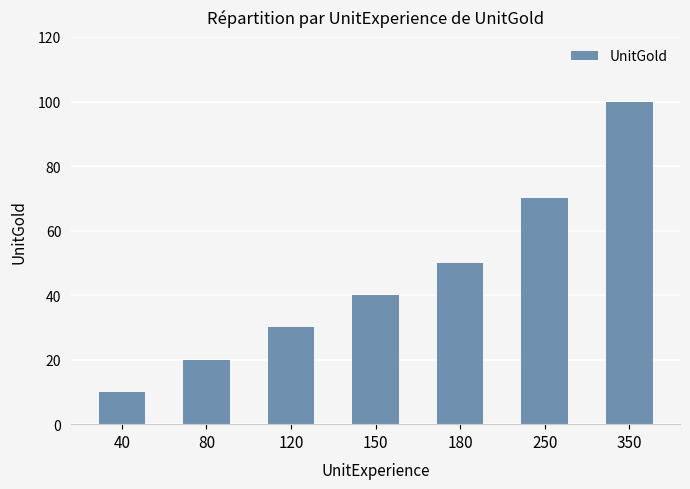

Reading left to right, transcribe all the data shown in this chart.

40=10	80=20	120=30	150=40	180=50	250=70	350=100